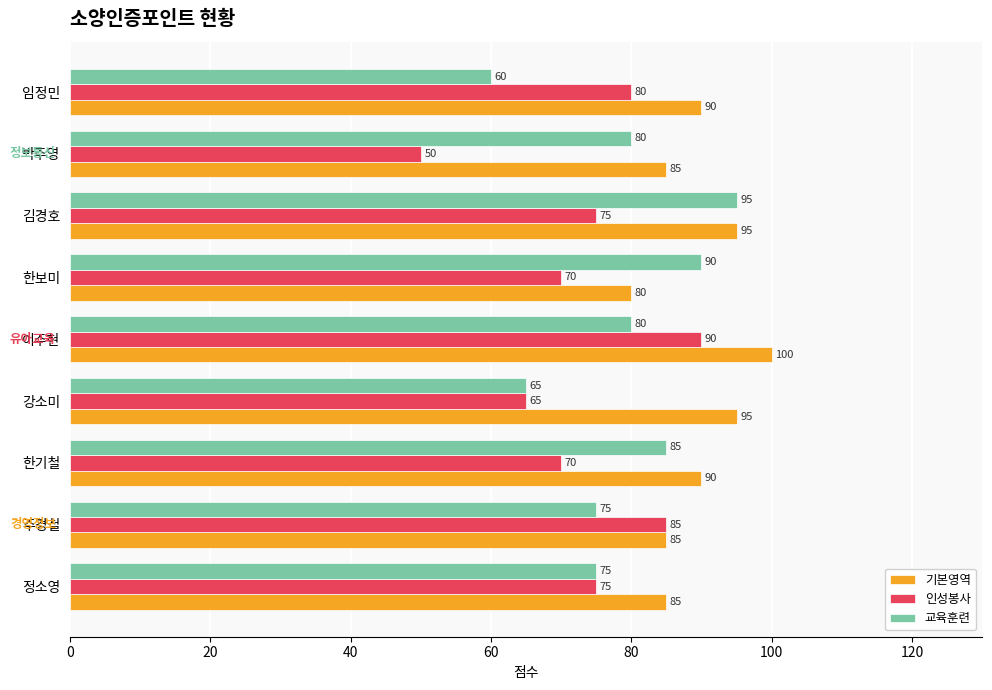

At 박주영, list the series in order from smallest to largest.

인성봉사, 교육훈련, 기본영역